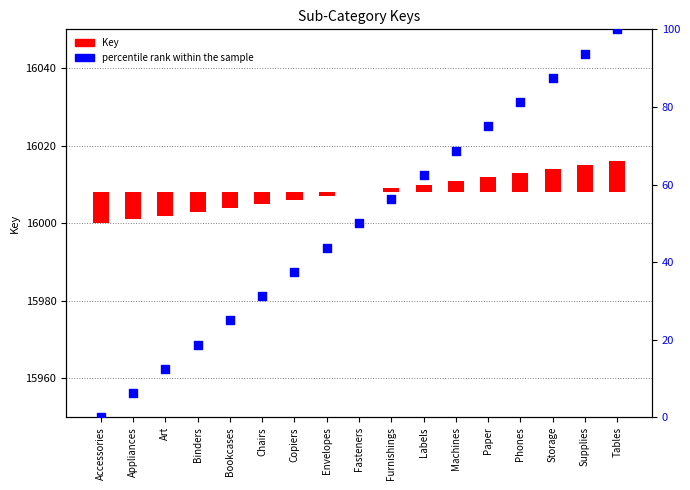

Is the value of Key at Paper greater than the value of percentile rank within the sample at Accessories?

Yes